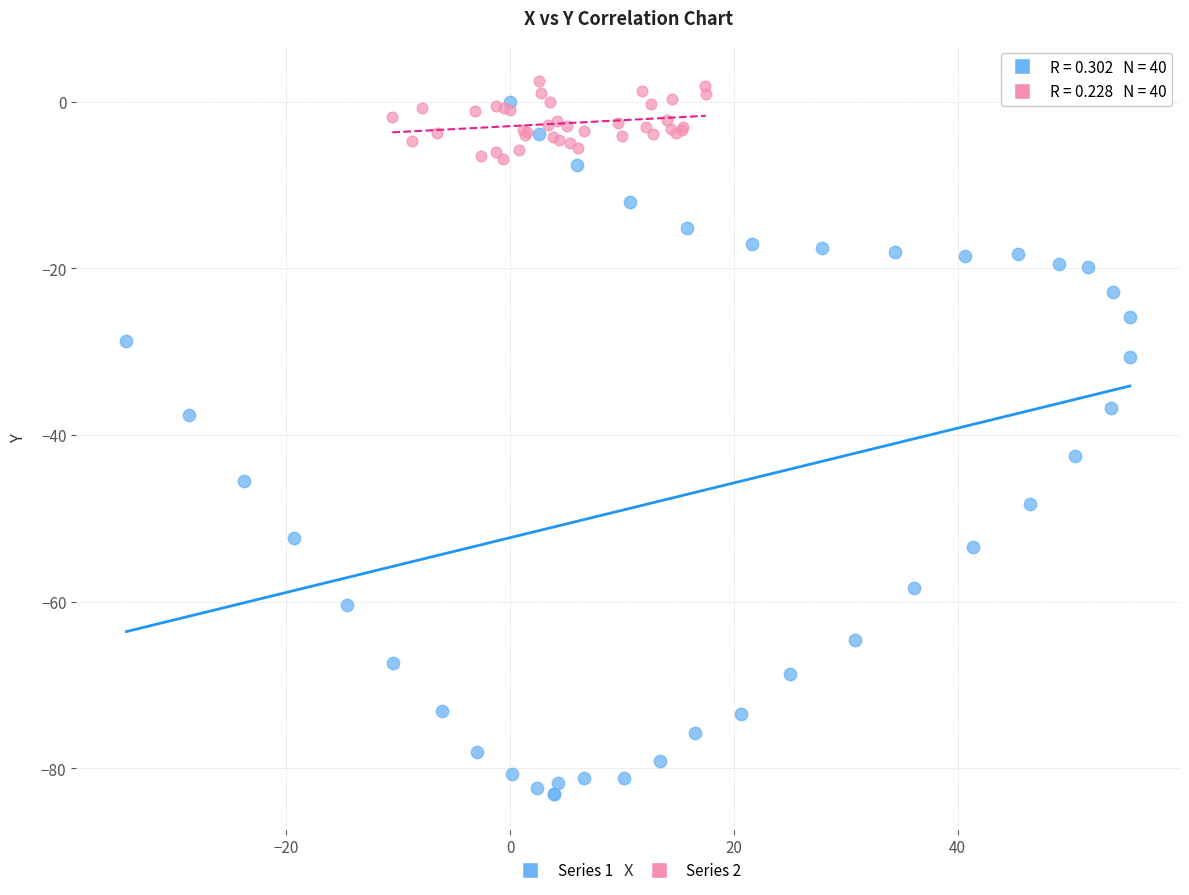

Which series has the widest spread of Y values?

Series 1